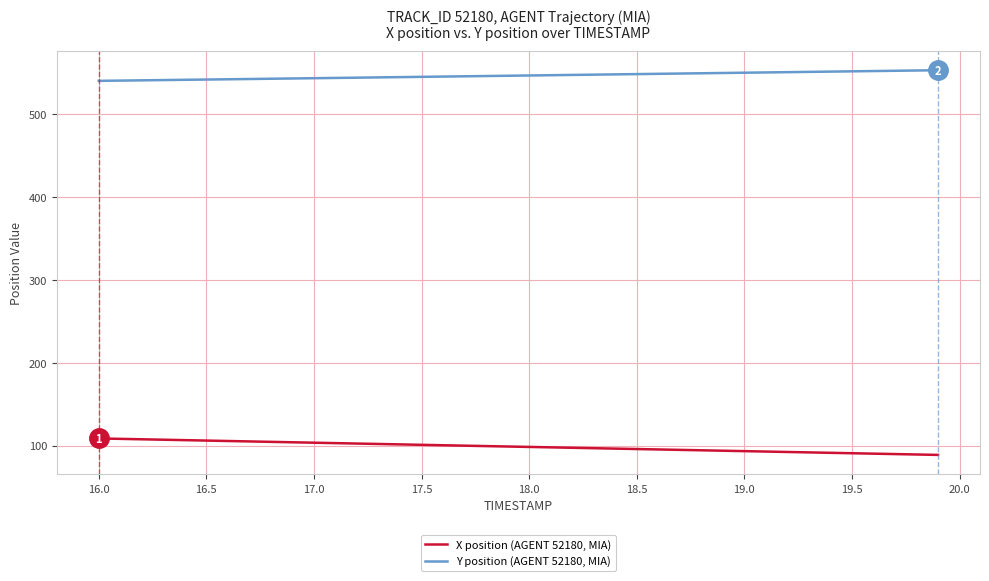

What is the minimum value for X position (AGENT 52180, MIA)?

88.7